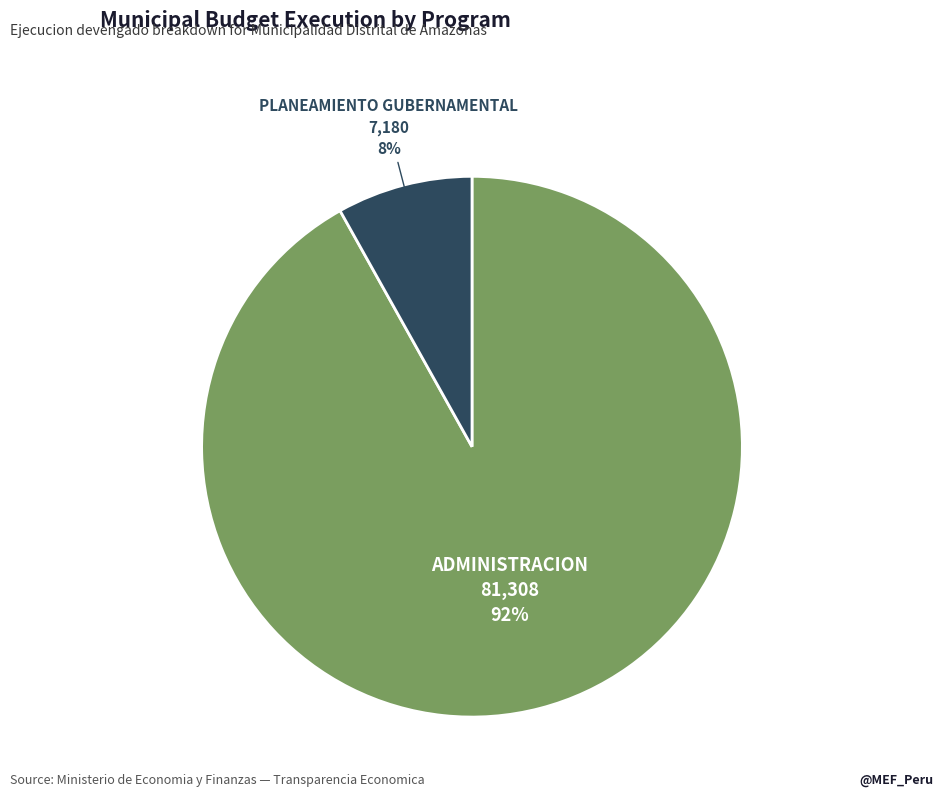

How many segments does this pie chart have?

2